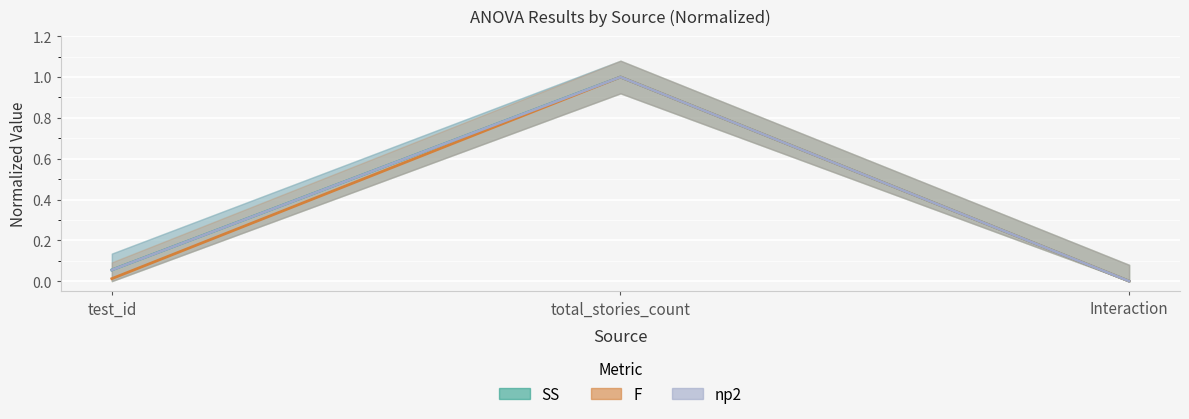

How many series are shown in this chart?

3